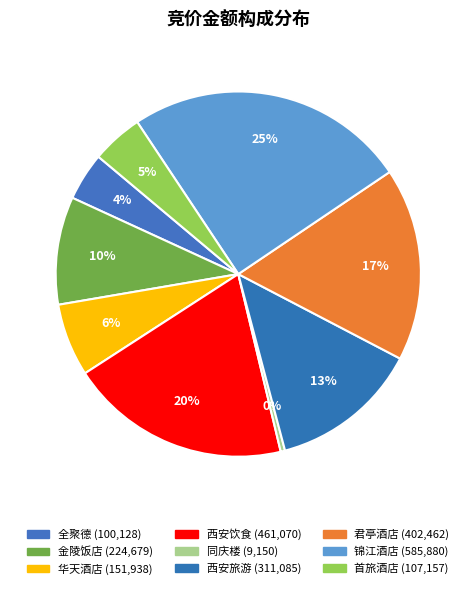

Rank the categories by value from lowest to highest.

同庆楼, 全聚德, 首旅酒店, 华天酒店, 金陵饭店, 西安旅游, 君亭酒店, 西安饮食, 锦江酒店